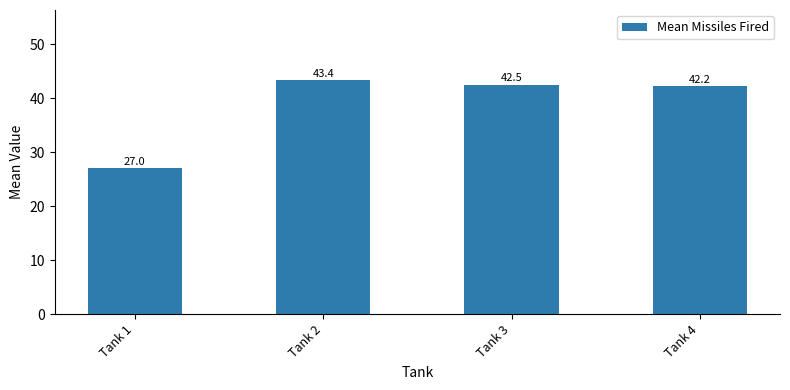

What is the greatest value displayed?

43.4